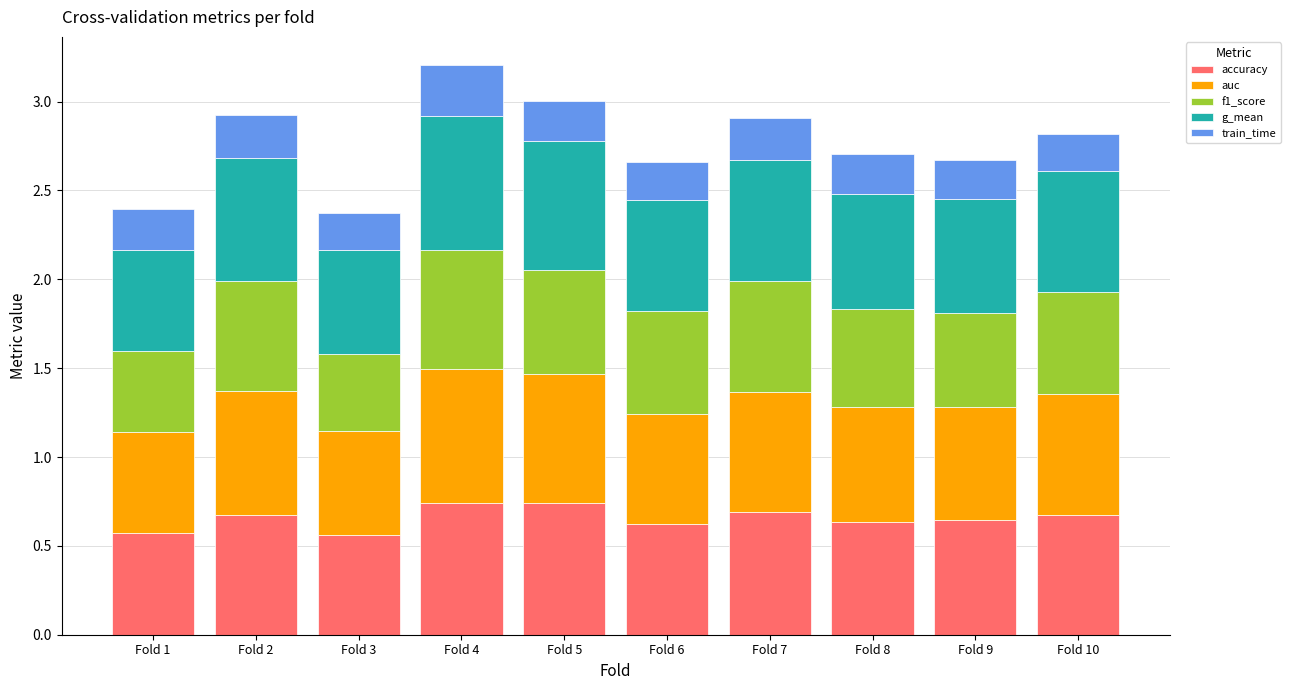

What is the total value across all series at Fold 5?

3.0